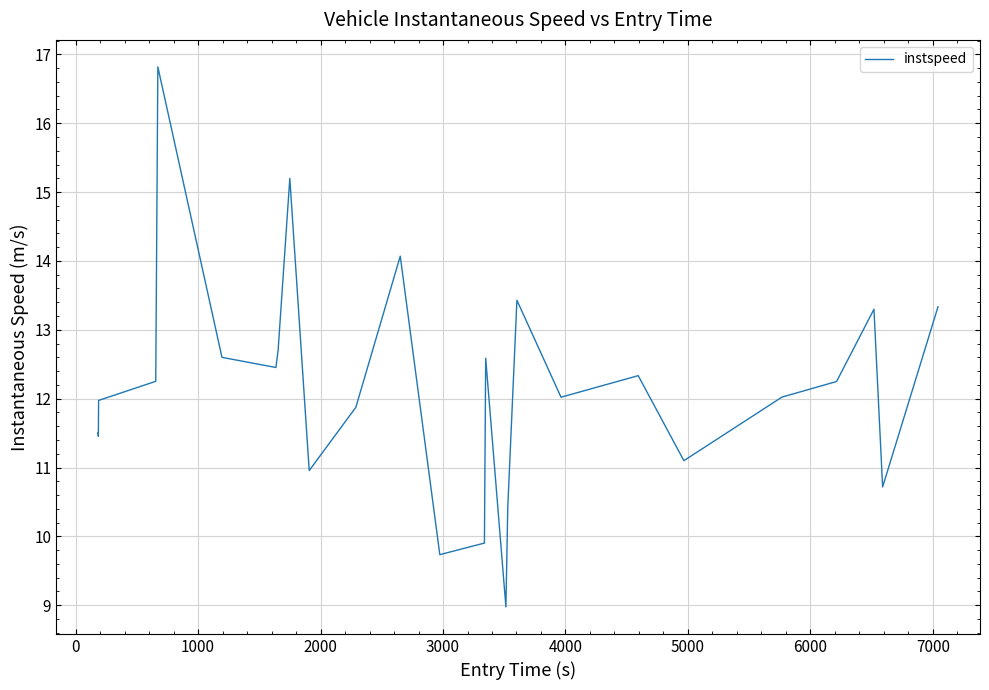

What is the difference between the maximum and minimum values?

7.8